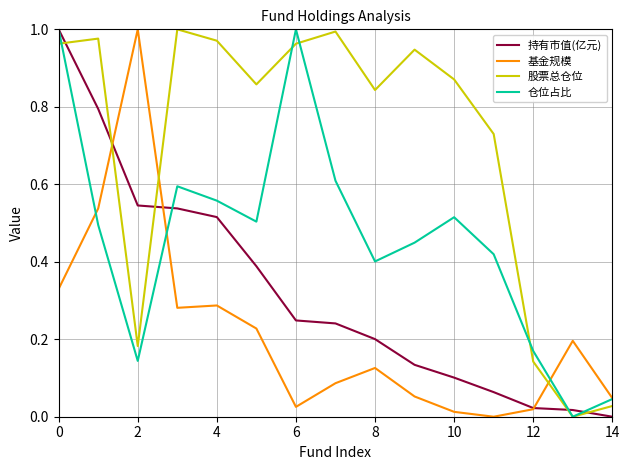

Rank the series by their average value, from lowest to highest.

基金规模, 持有市值(亿元), 仓位占比, 股票总仓位